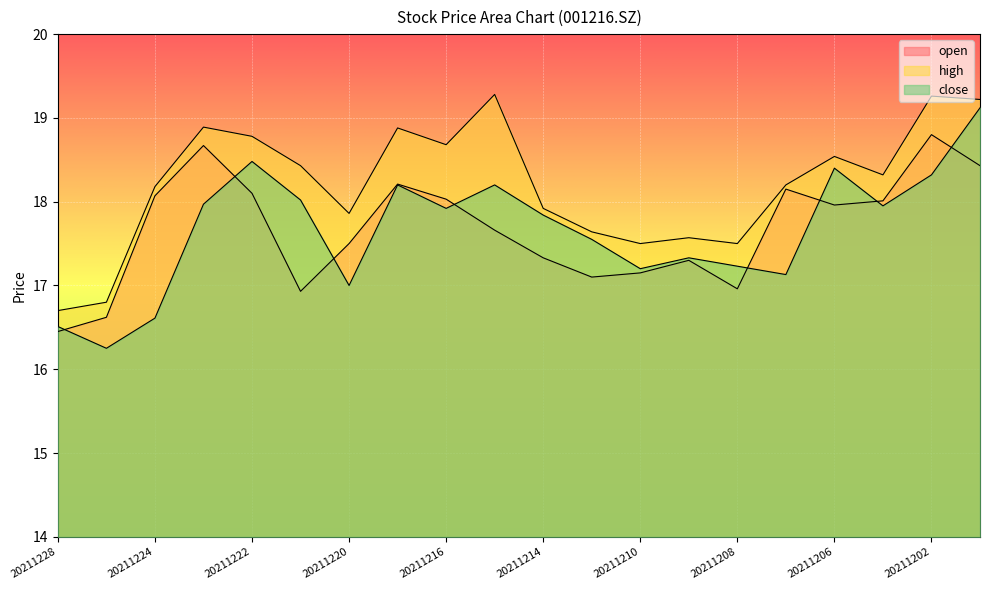

True or false: high has more than 1 points higher than both neighbors.

True